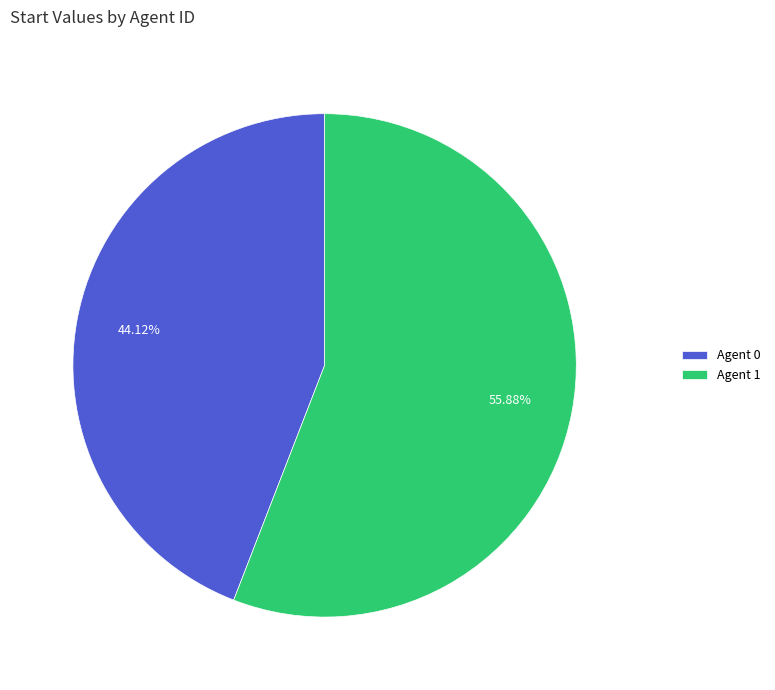

Which category accounts for the majority?

Agent 1